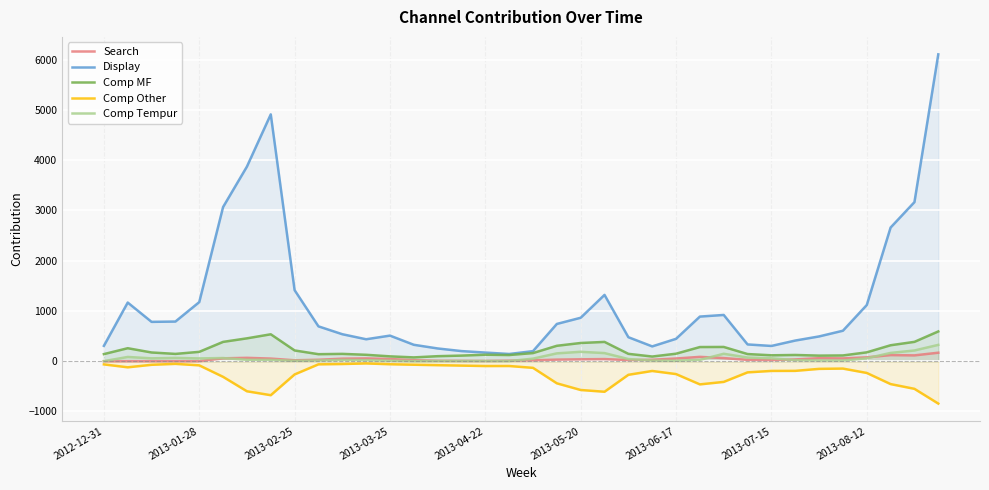

True or false: Comp Other and Display cross at least once.

False